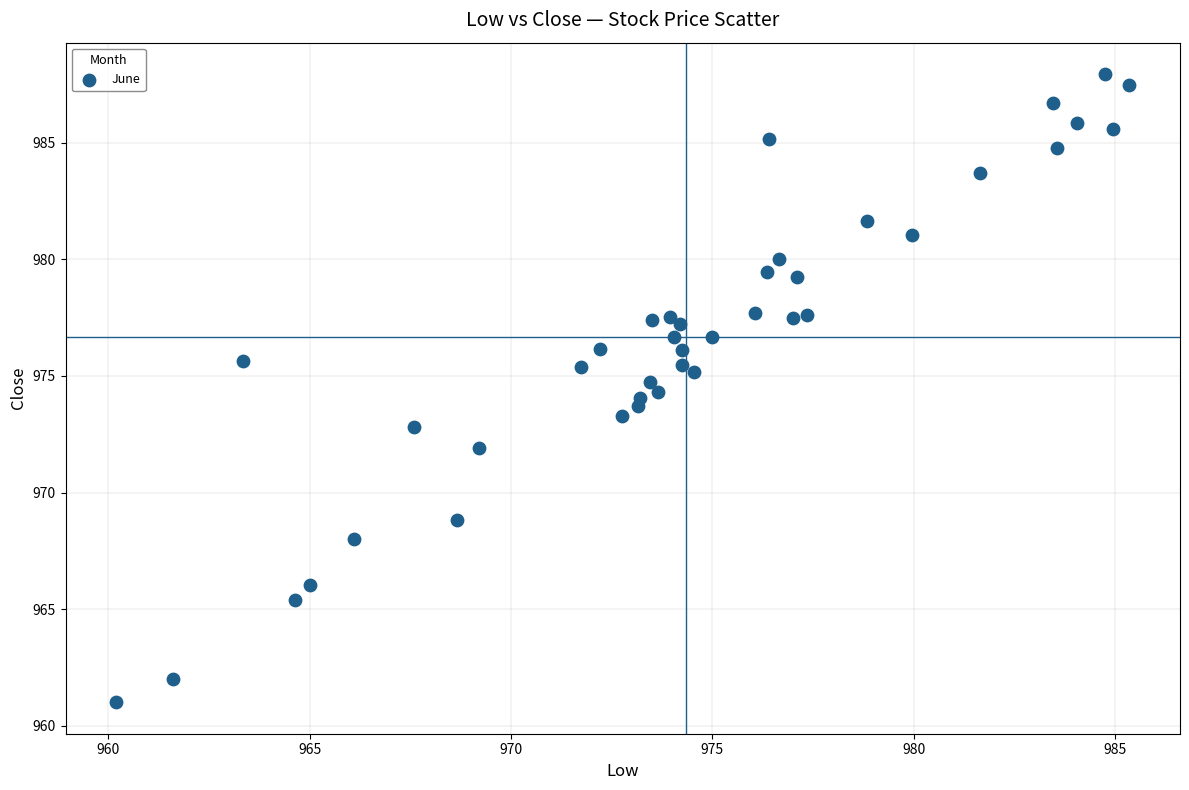

What is the range of Y values (max minus min)?

27.0